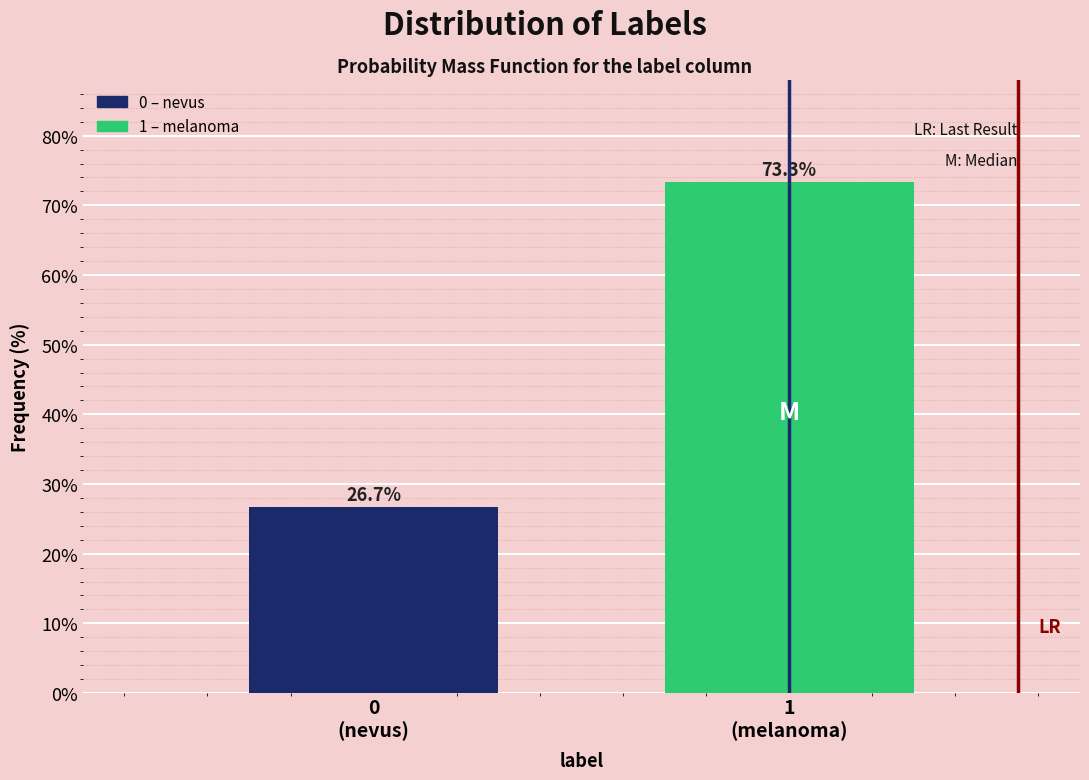

Reading left to right, extract all data points from this chart.

26.7	73.3